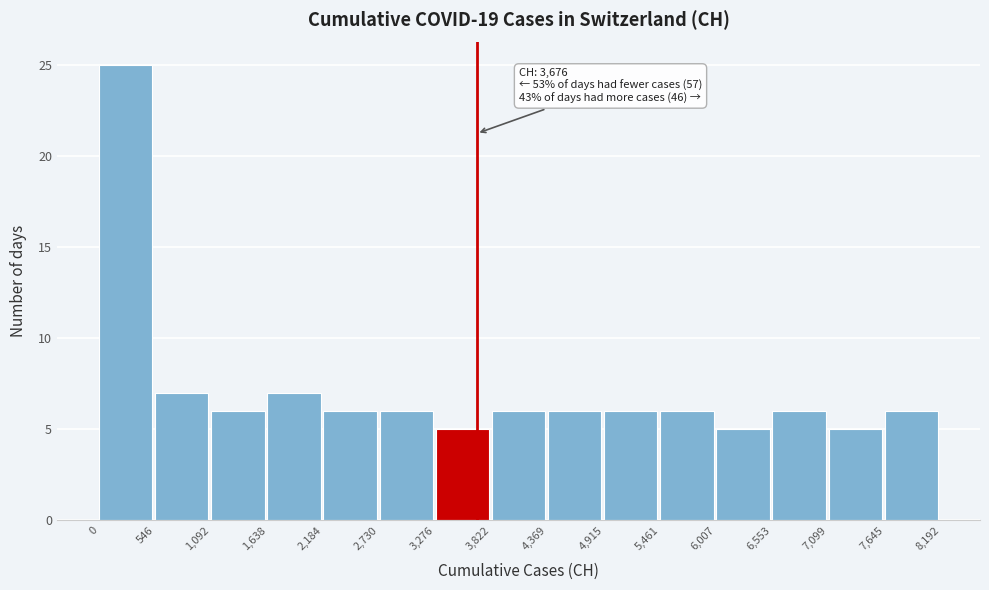

Over which range of the x-axis is the bar tallest?

0 to 546